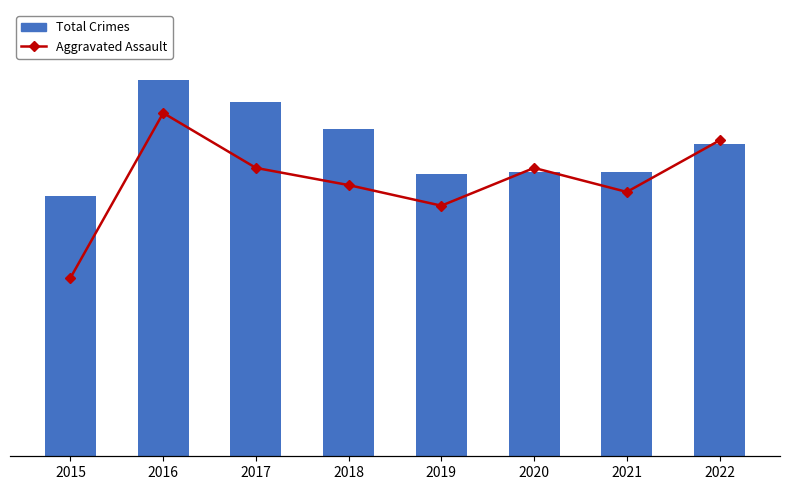

The Total Crimes series shows 549 at 2016. True or false?

False